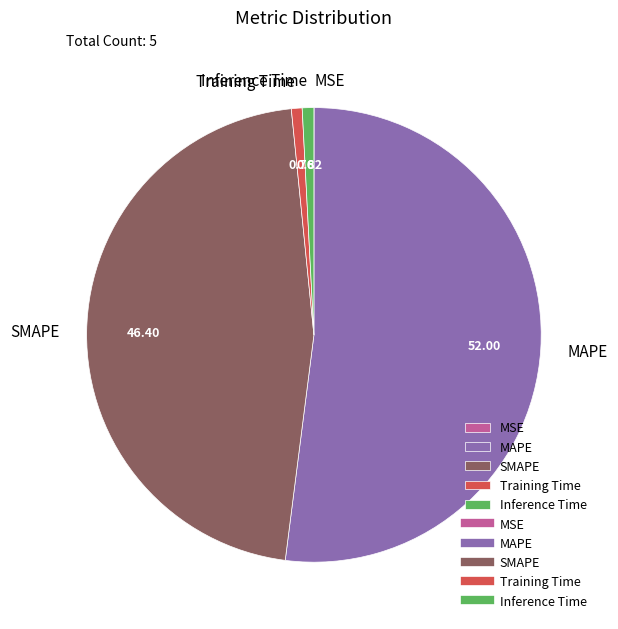

Which category accounts for the majority?

MAPE